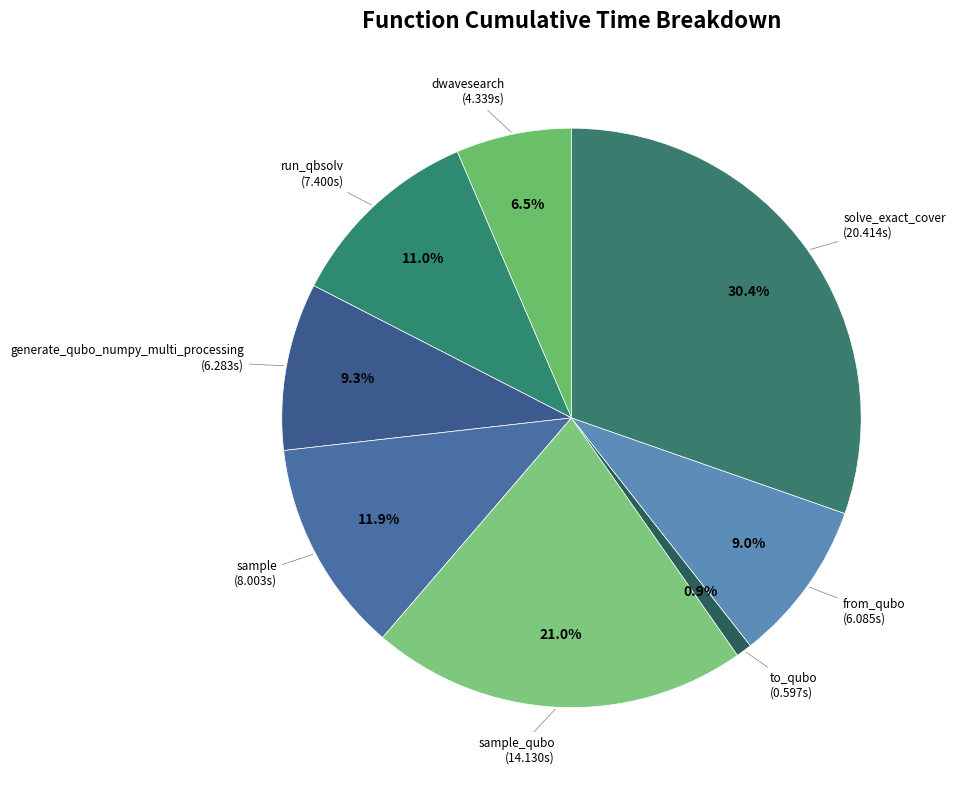

How many slices are in this pie chart?

8